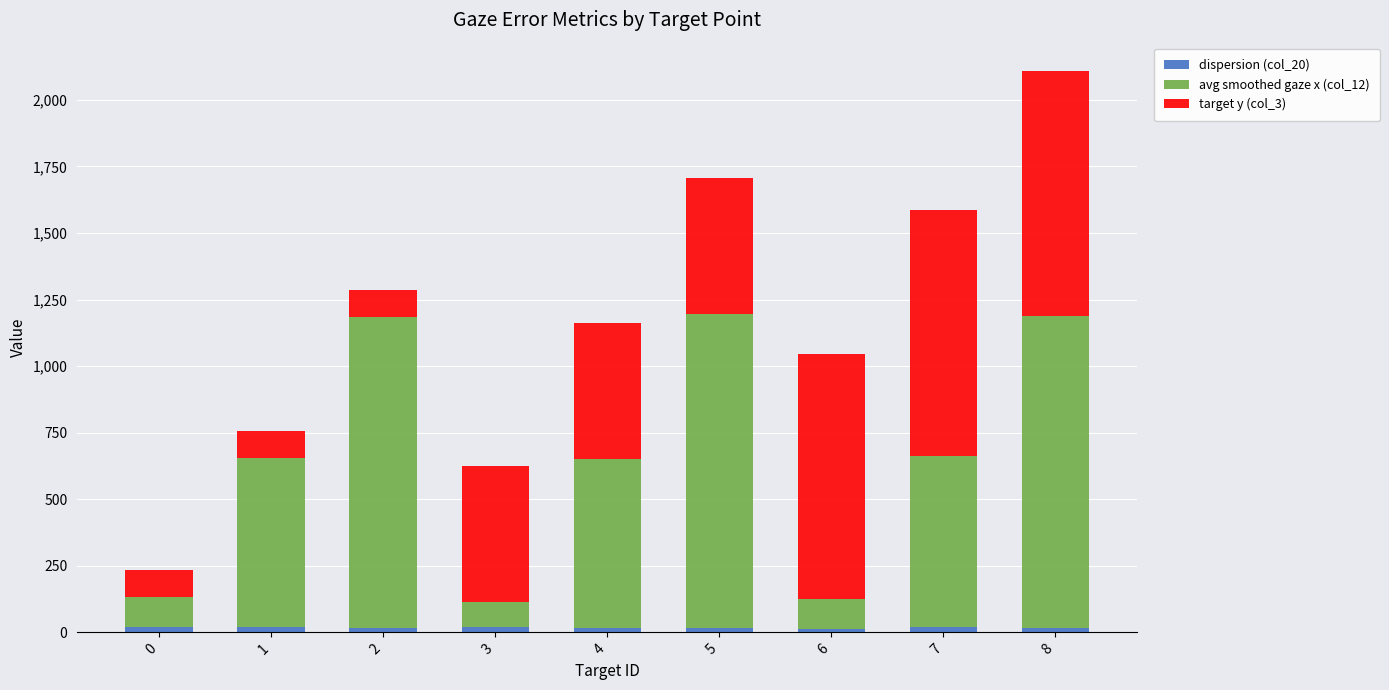

At which category is the sum across all series the highest?

8